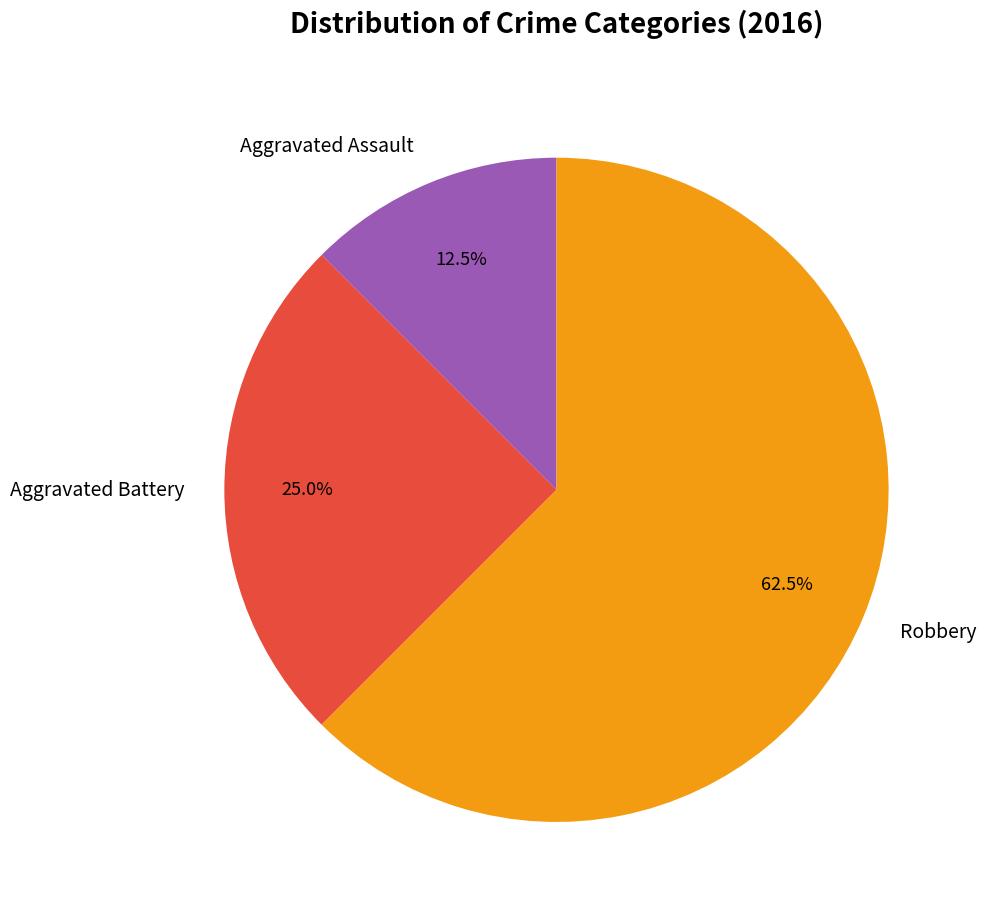

Is there any slice that represents more than half of the pie?

Yes